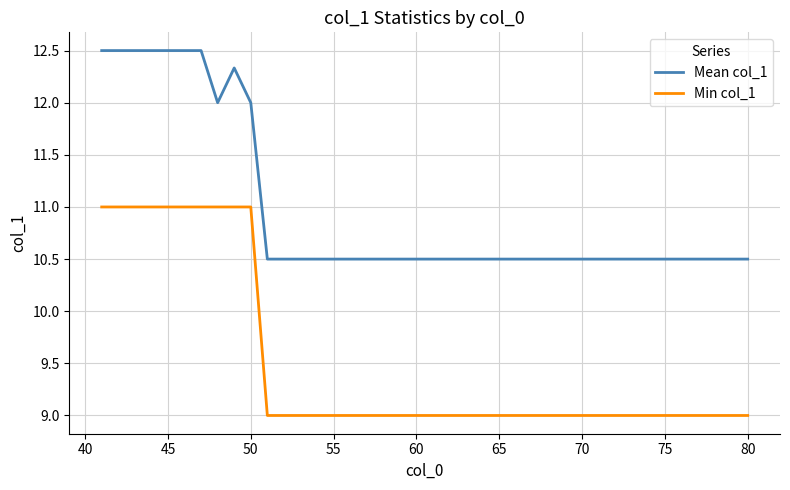

True or false: Mean col_1 and Min col_1 cross at least once.

False